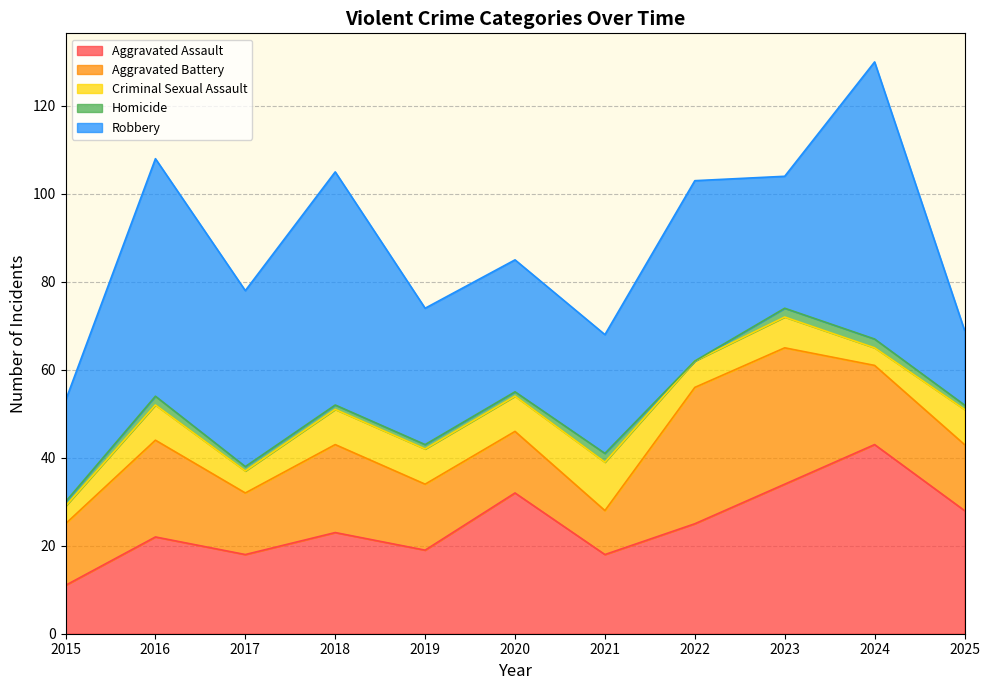

Between 2018 and 2019, which series saw the biggest shift?

Robbery